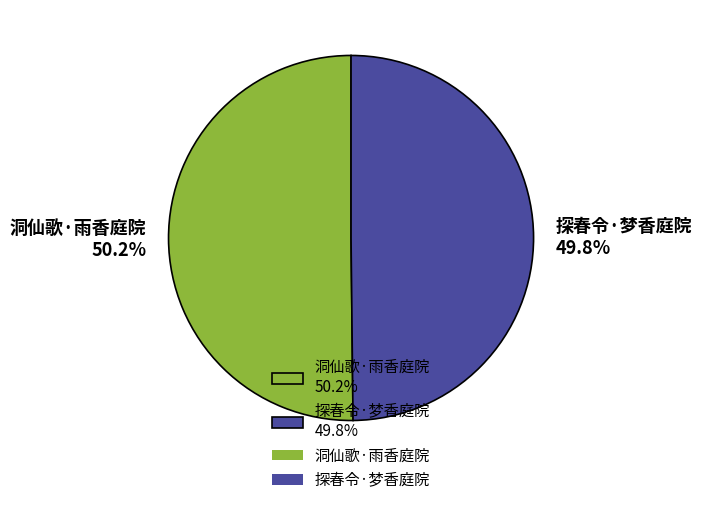

What is the ratio of the value at 洞仙歌·雨香庭院 50.2% to the value at 探春令·梦香庭院 49.8%?

1.0